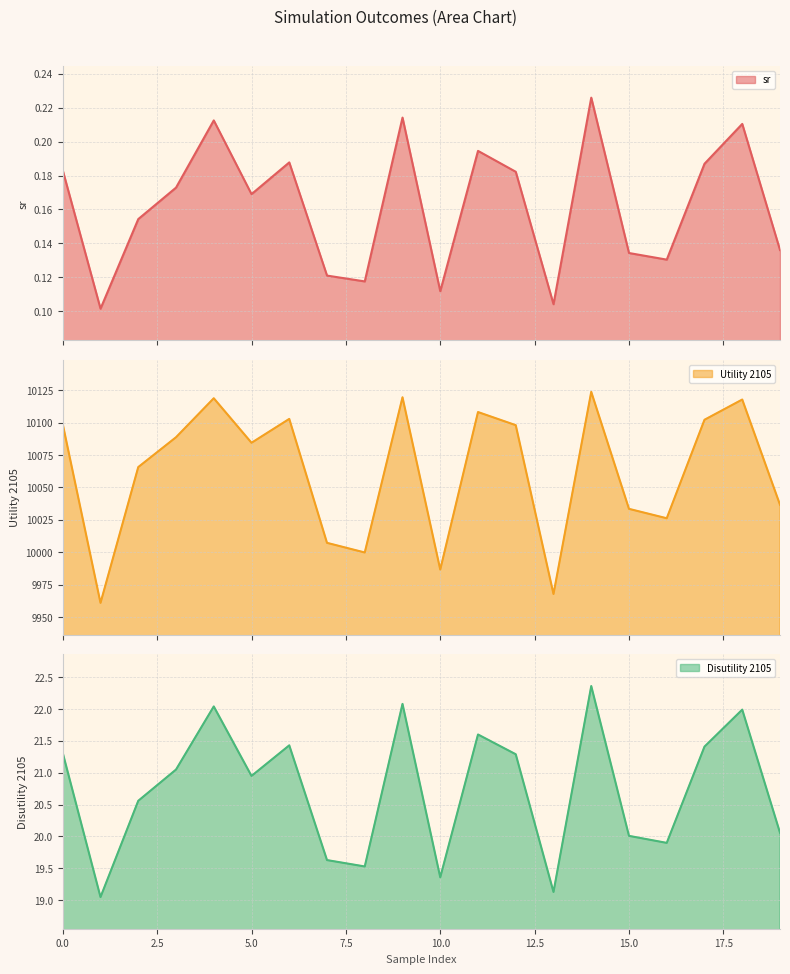

What is the highest value of the Disutility 2105 series?

22.4